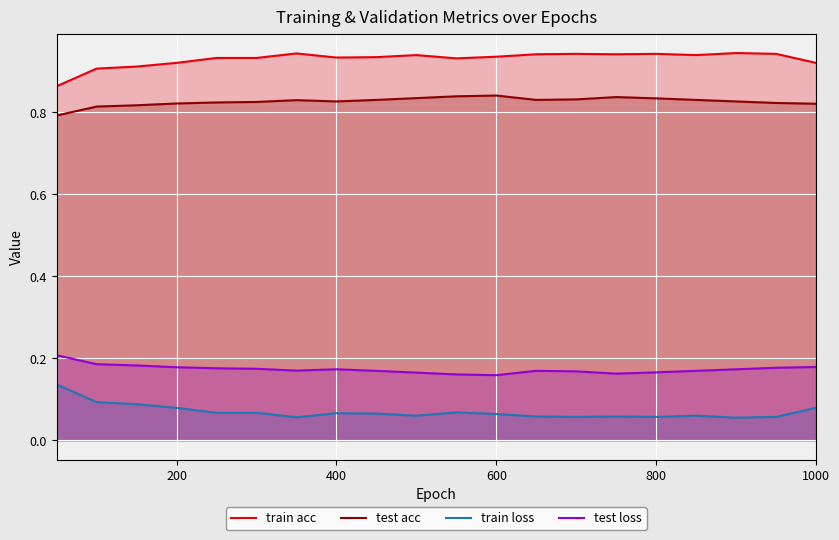

What is the value of the test loss point at the 11th from the left?

0.2